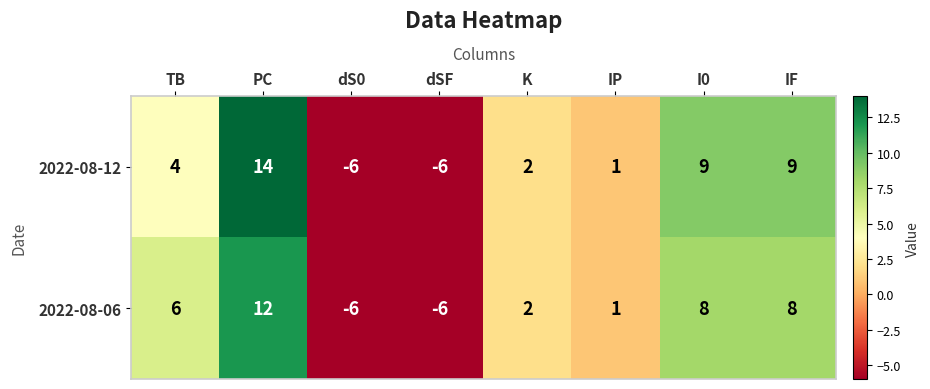

What is the total value across all series at I0?

17